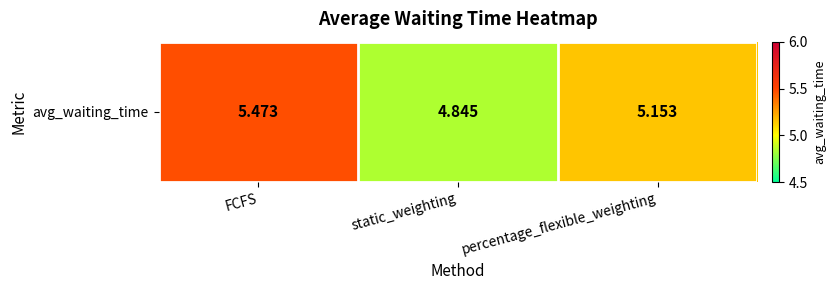

Which has a higher value, FCFS or percentage_flexible_weighting?

FCFS